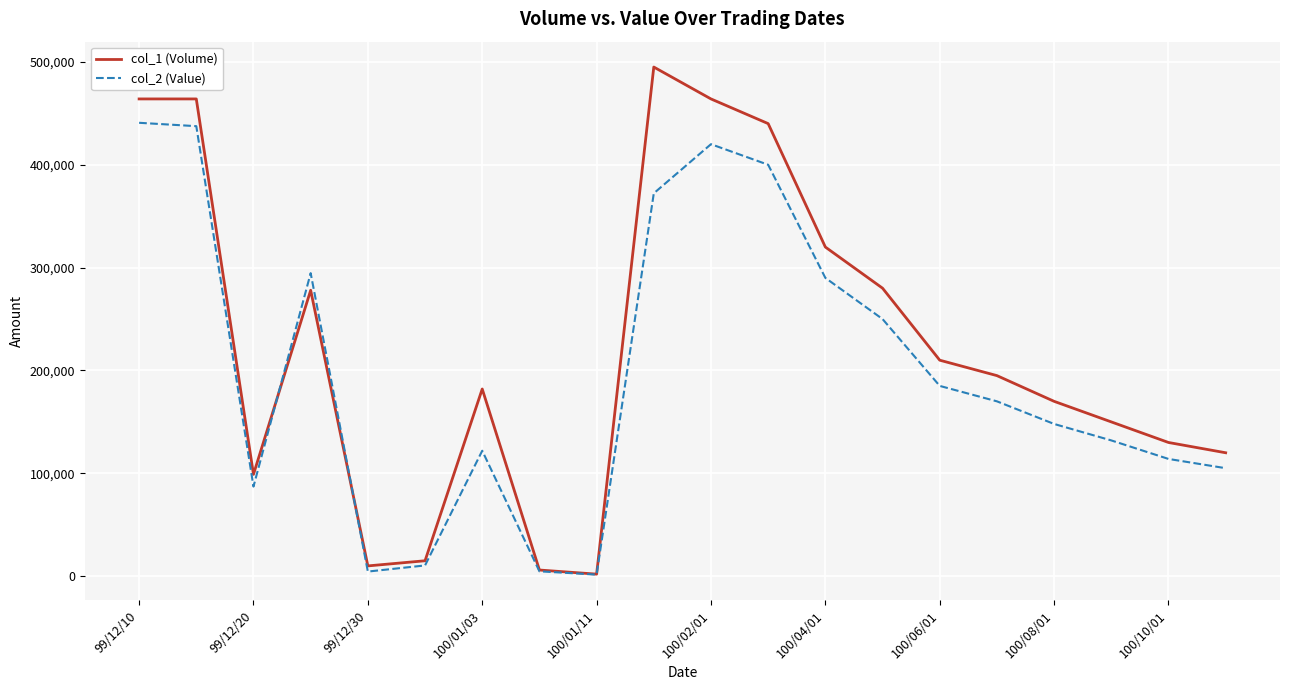

Which series has the largest range (max minus min)?

col_1 (Volume)